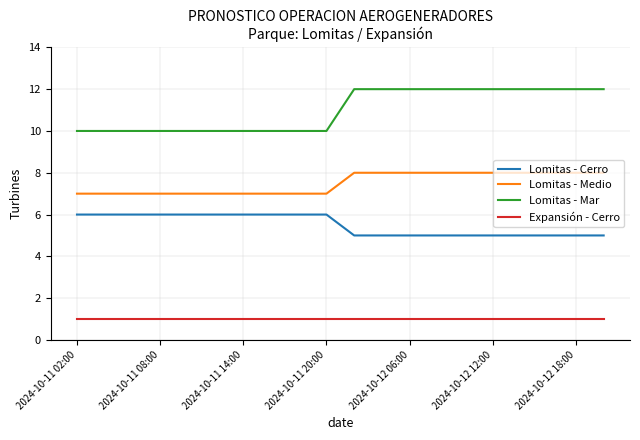

What is the average value of the Lomitas - Mar series?

11